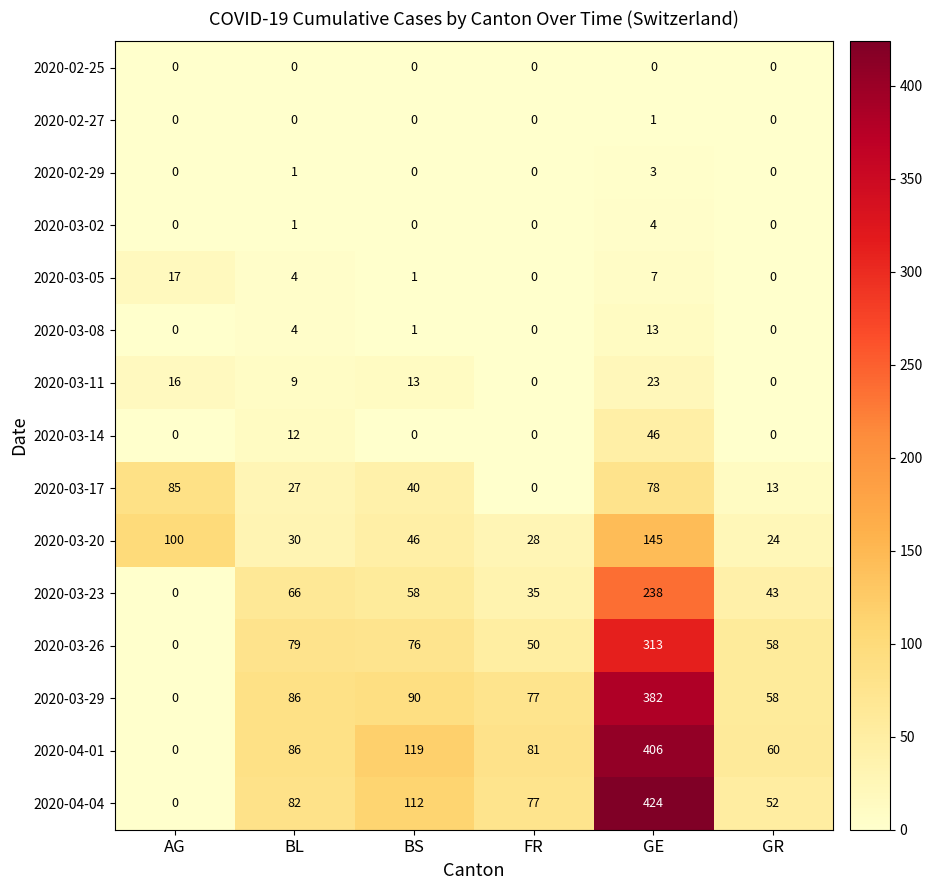

What is the total value across all series at BL?

487